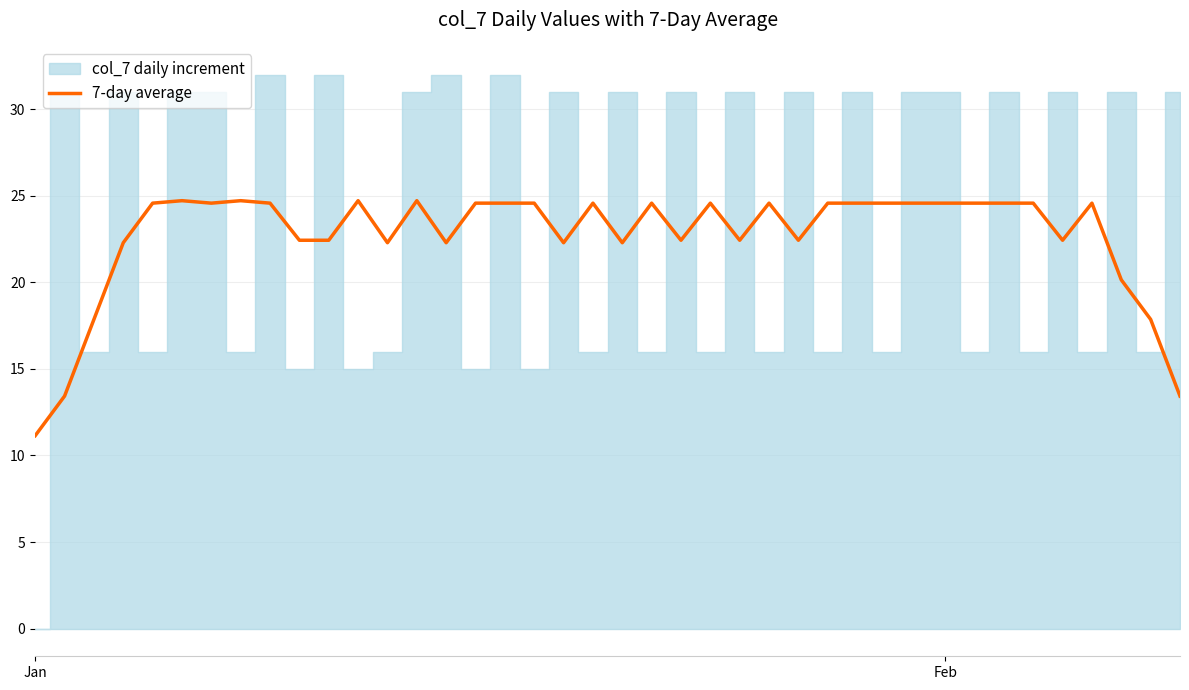

What is the sum of all values?

905.6